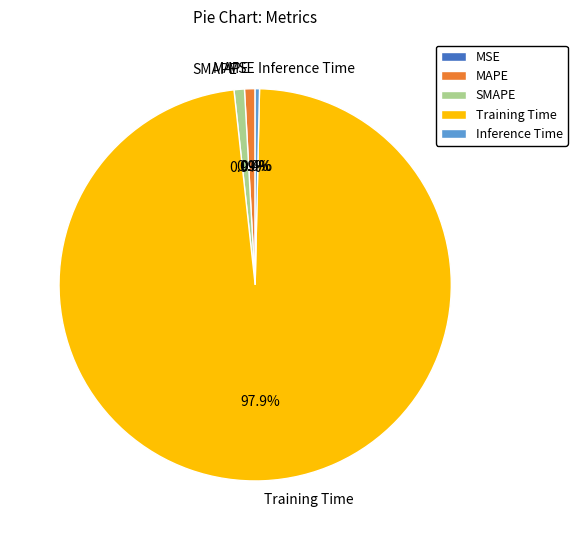

Combined, do MAPE and SMAPE account for over 50%?

No